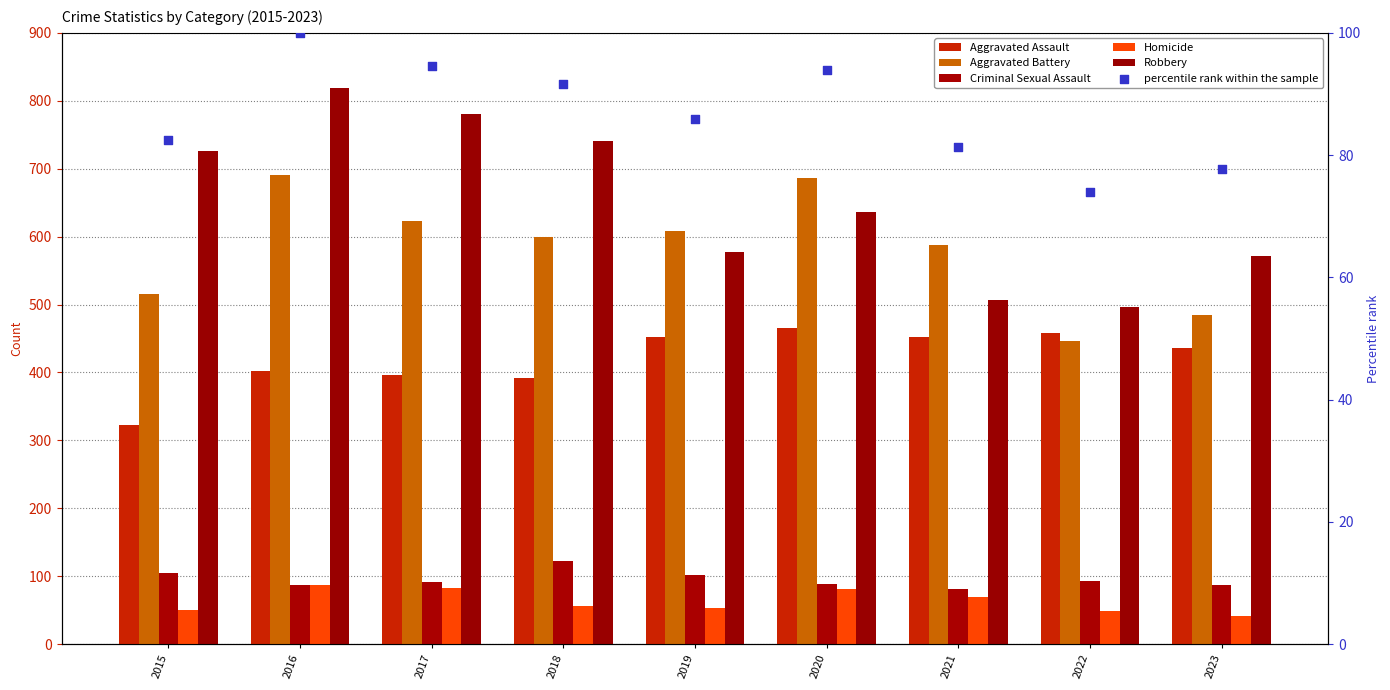

What are all the series names shown in the legend?

Aggravated Assault, Aggravated Battery, Criminal Sexual Assault, Homicide, Robbery, percentile rank within the sample